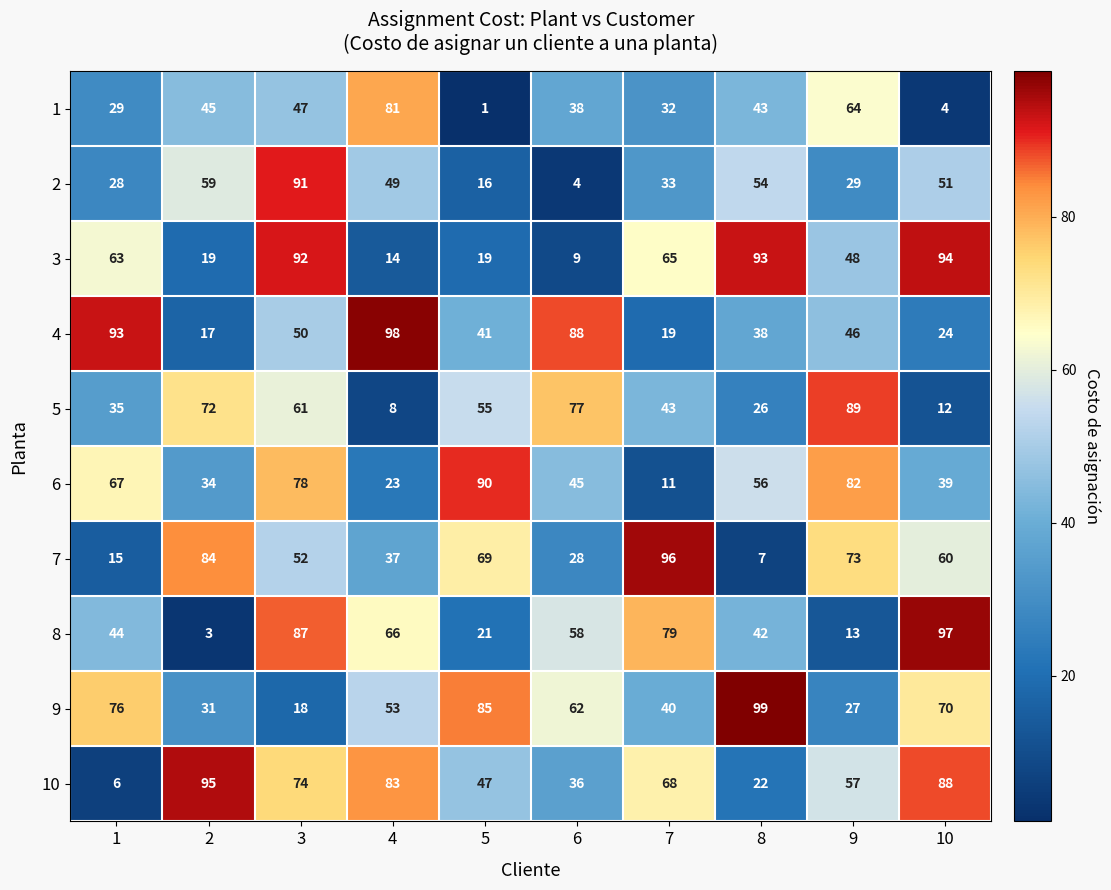

What is the greatest value displayed?

99